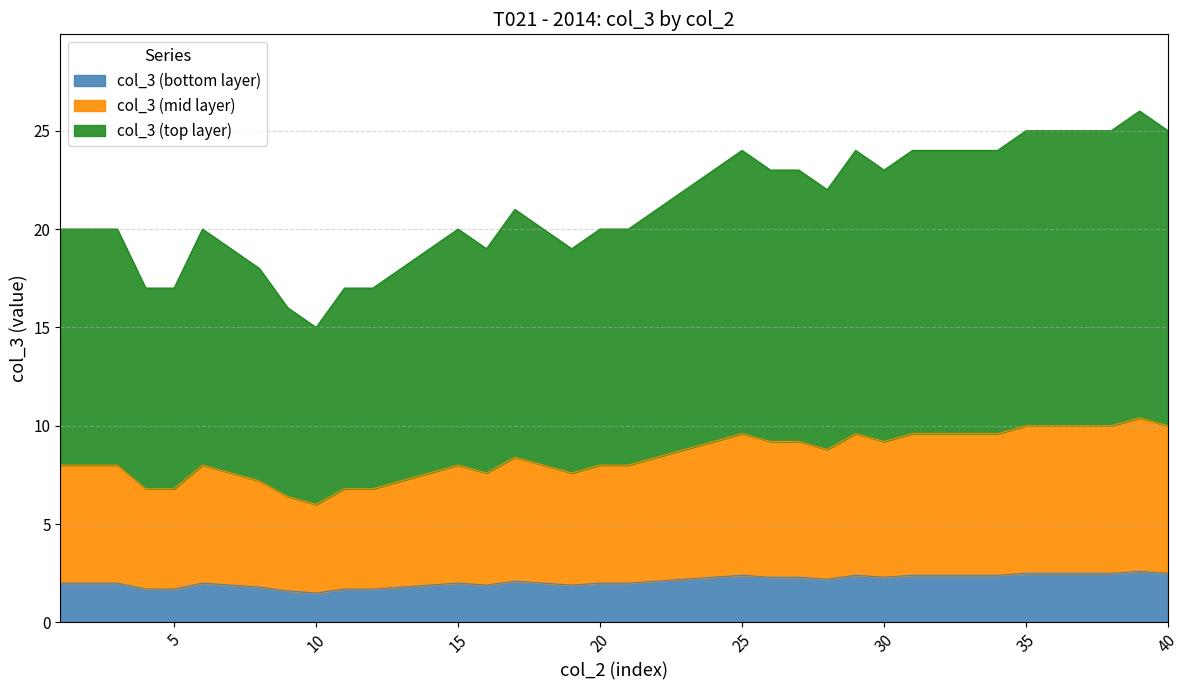

Reading right to left, extract all data points from this chart.

40=2.5	39=2.6	38=2.5	37=2.5	36=2.5	35=2.5	34=2.4	33=2.4	32=2.4	31=2.4	30=2.3	29=2.4	28=2.2	27=2.3	26=2.3	25=2.4	24=2.3	23=2.2	22=2.1	21=2.0	20=2.0	19=1.9	18=2.0	17=2.1	16=1.9	15=2.0	14=1.9	13=1.8	12=1.7	11=1.7	10=1.5	9=1.6	8=1.8	7=1.9	6=2.0	5=1.7	4=1.7	3=2.0	2=2.0	1=2.0